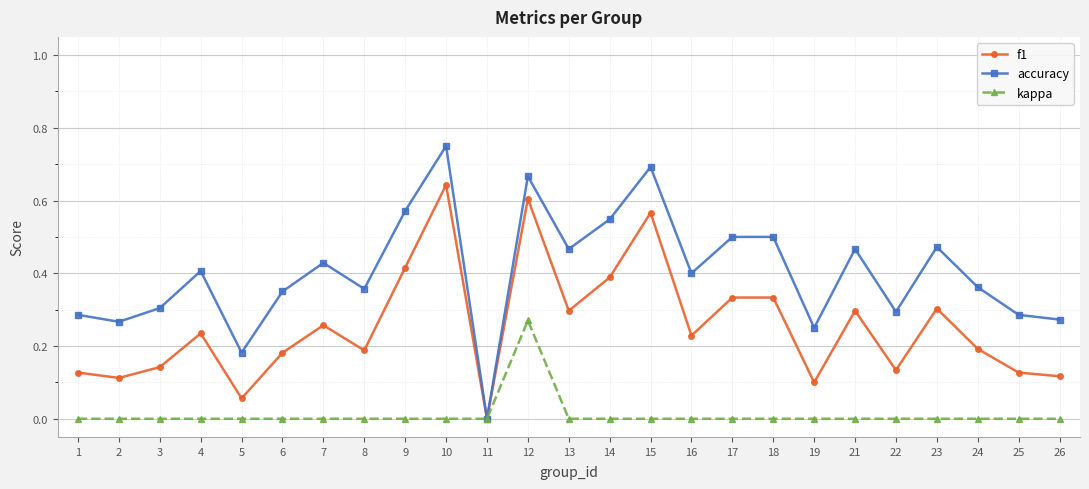

Which series has the largest total across all categories?

accuracy